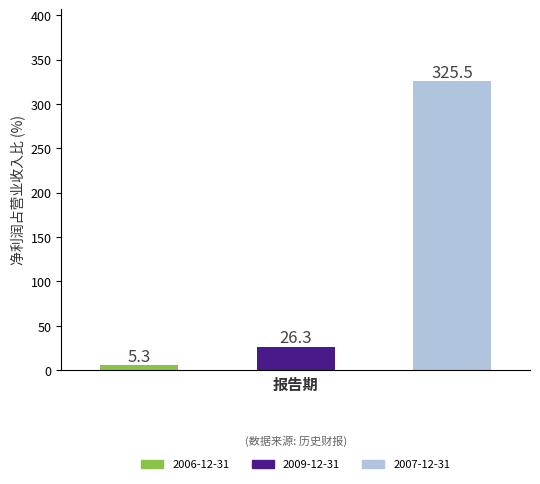

What is the value of the 3rd bar from the left?

325.5